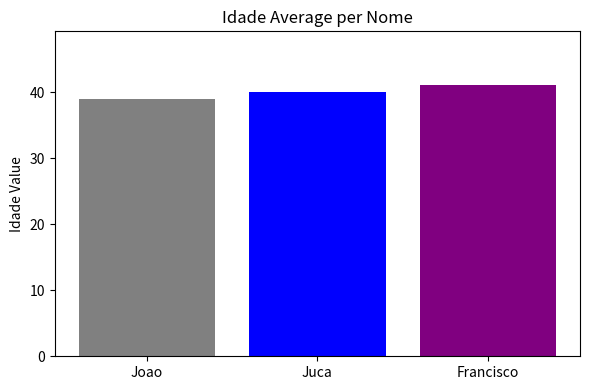

What is the smallest value displayed?

39